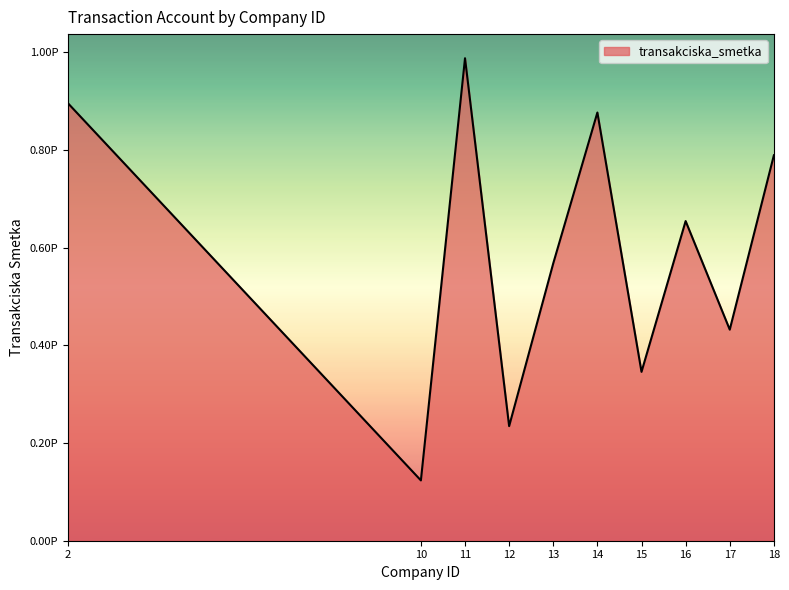

Reading right to left, extract all data points from this chart.

789012345678901	432109876543210	654321098765432	345678901234567	876543210987654	567890123456789	234567890123456	987654321098765	123456789012345	895643210987654